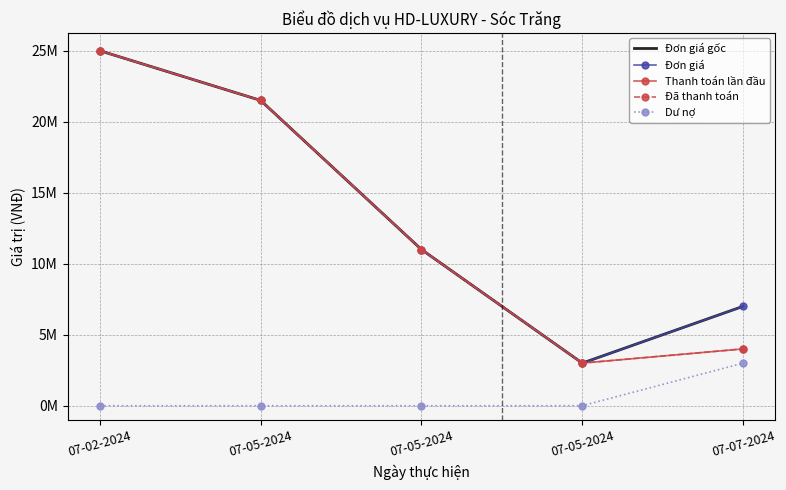

What value does the Đơn giá series have at 07-05-2024, to the nearest 100?

11000000